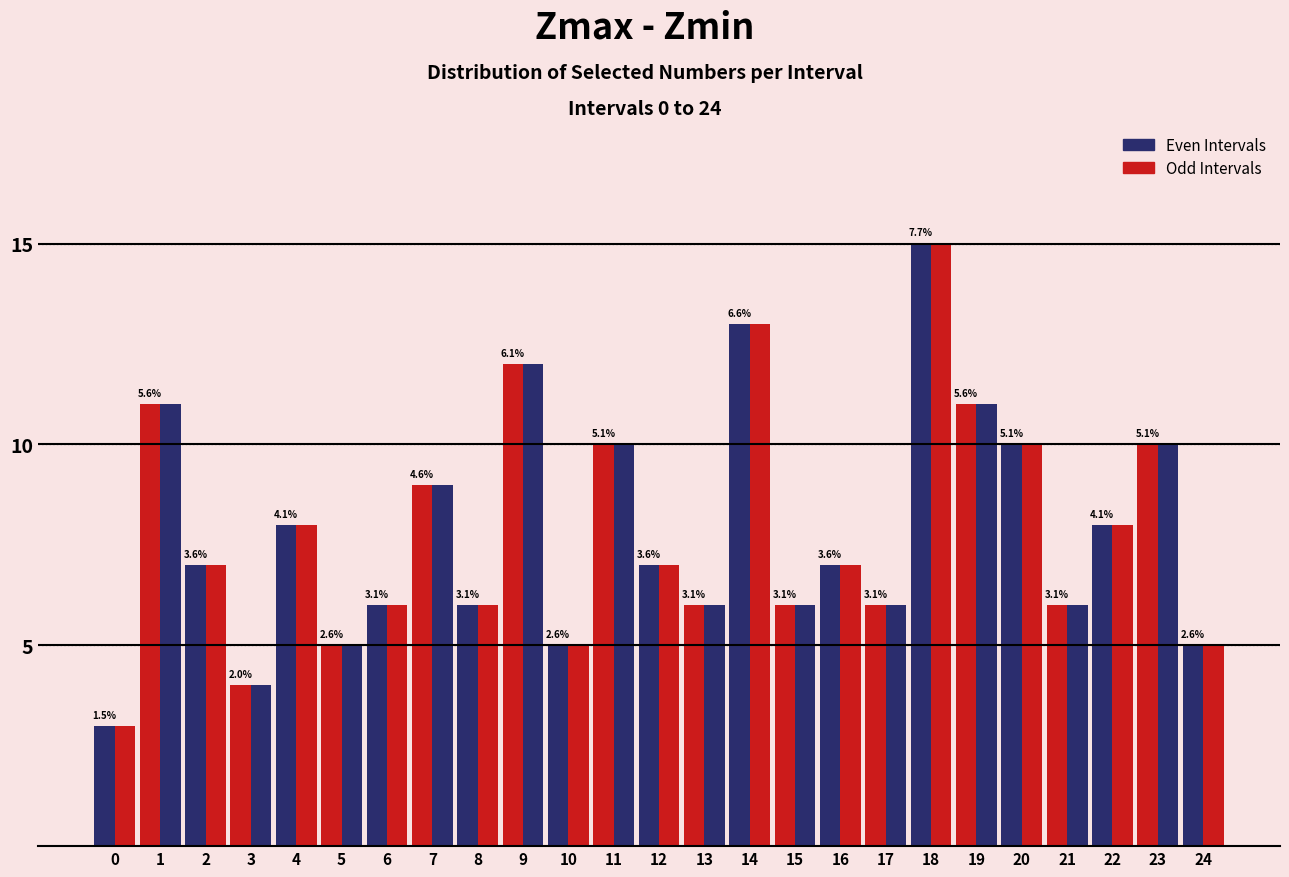

Are the bars horizontal?

No